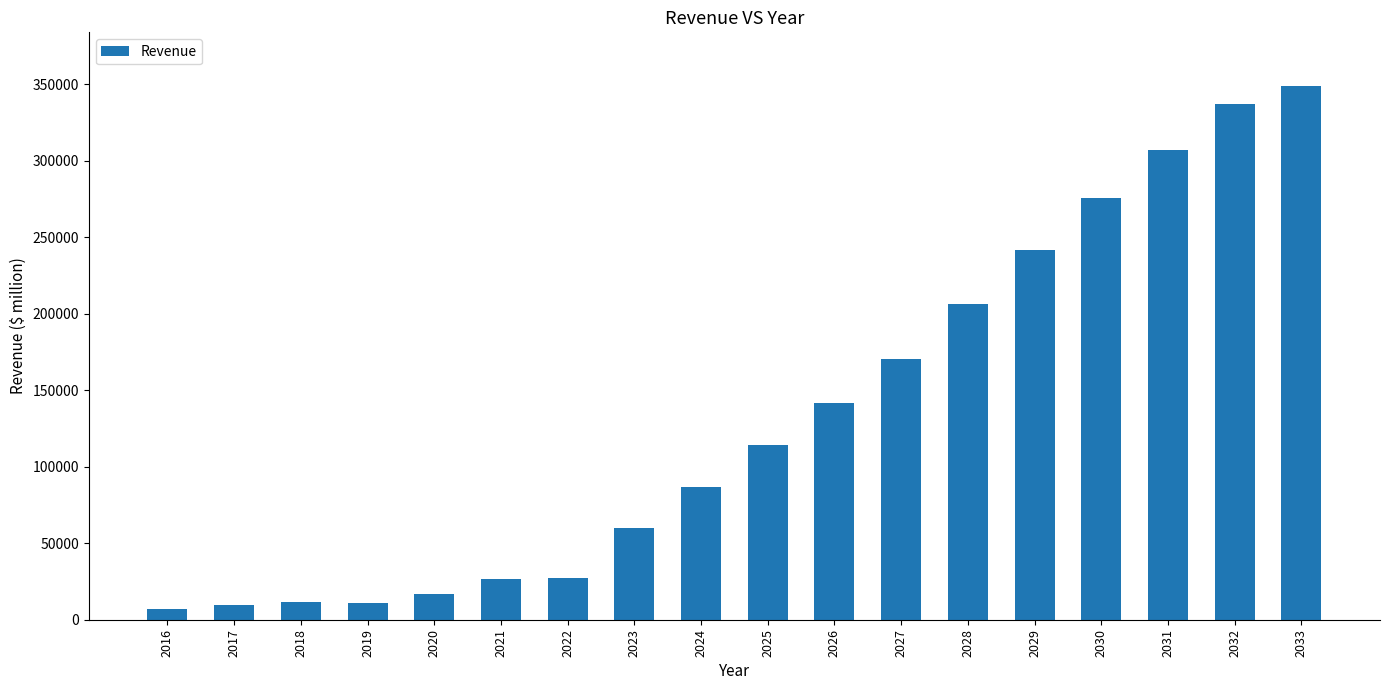

What is the sum of all values?

2398968.1